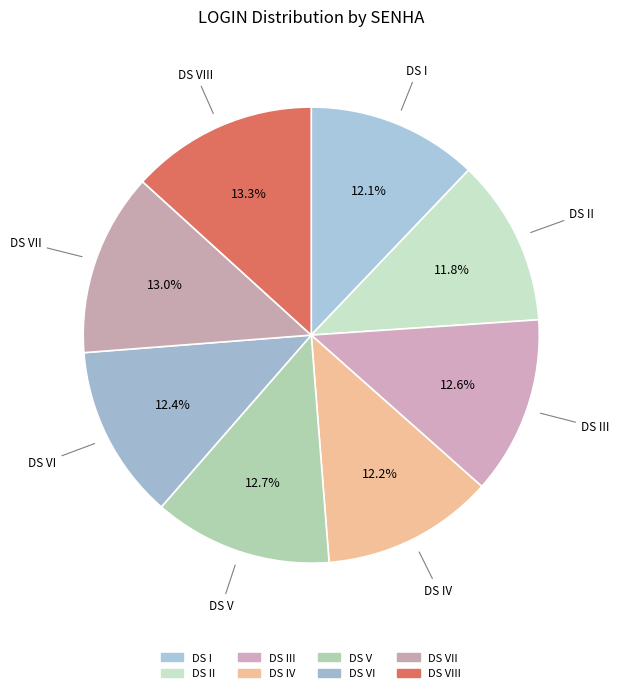

To the nearest percent, what is the average slice percentage?

12%